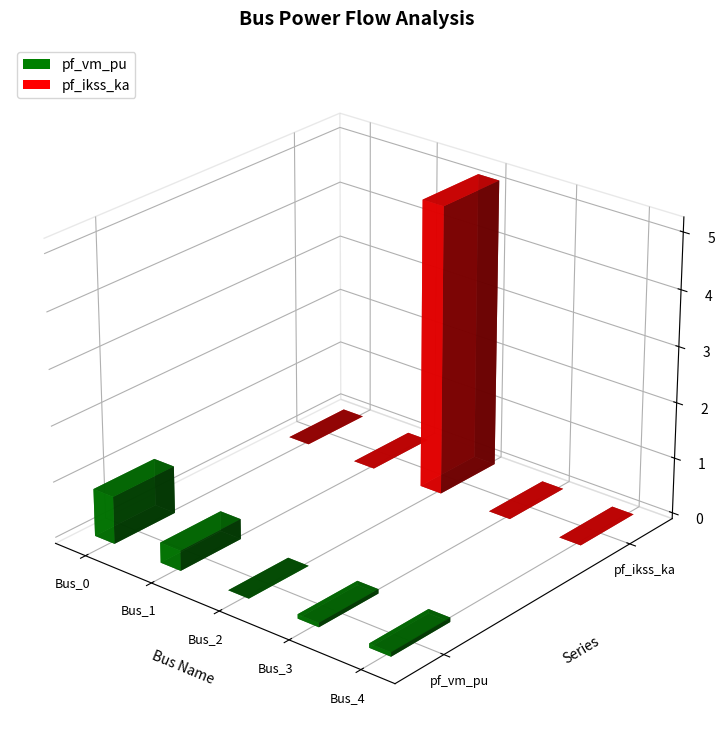

At how many categories does at least one series exceed 2?

1